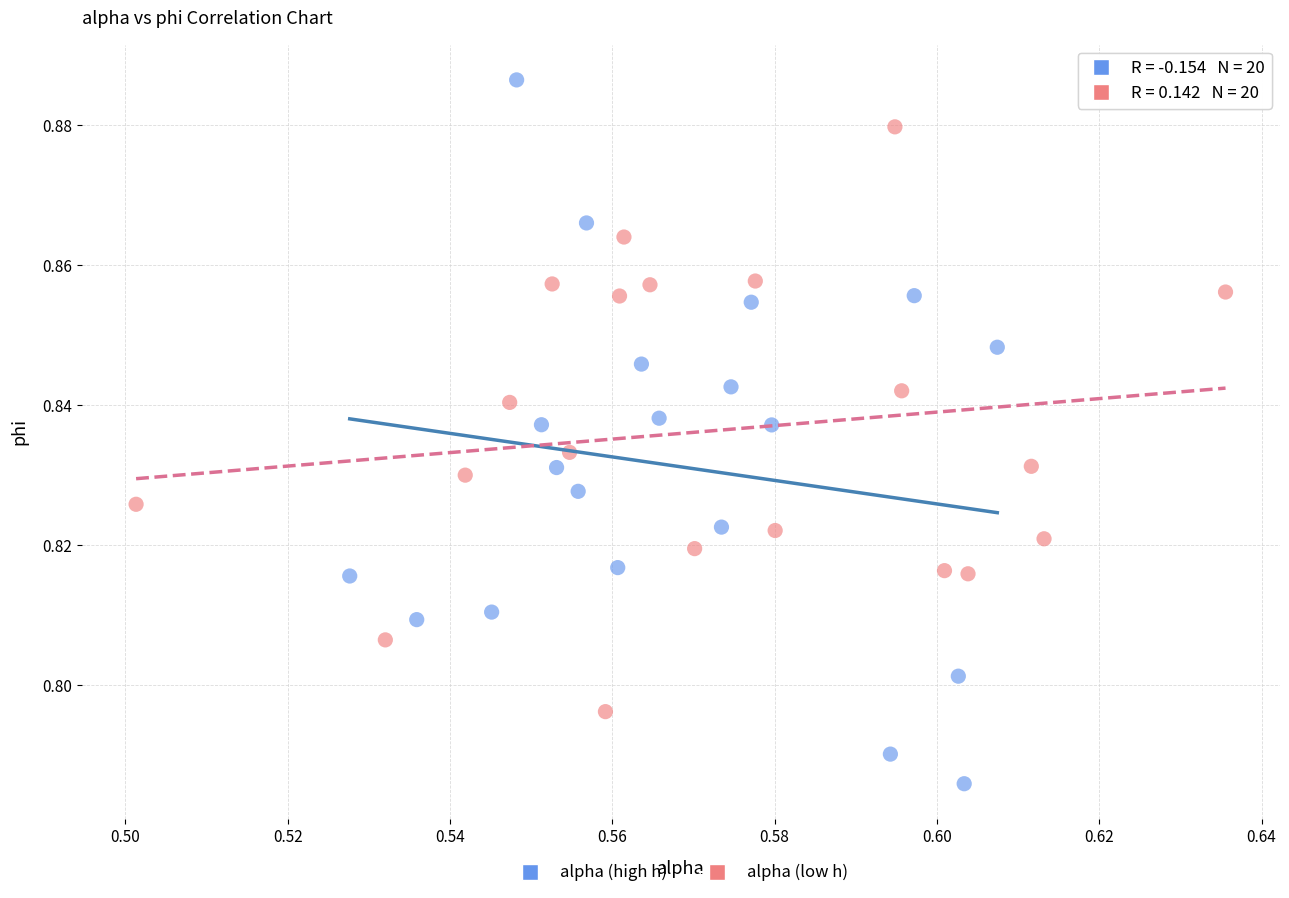

Which series contains the lowest Y value?

alpha (high h)